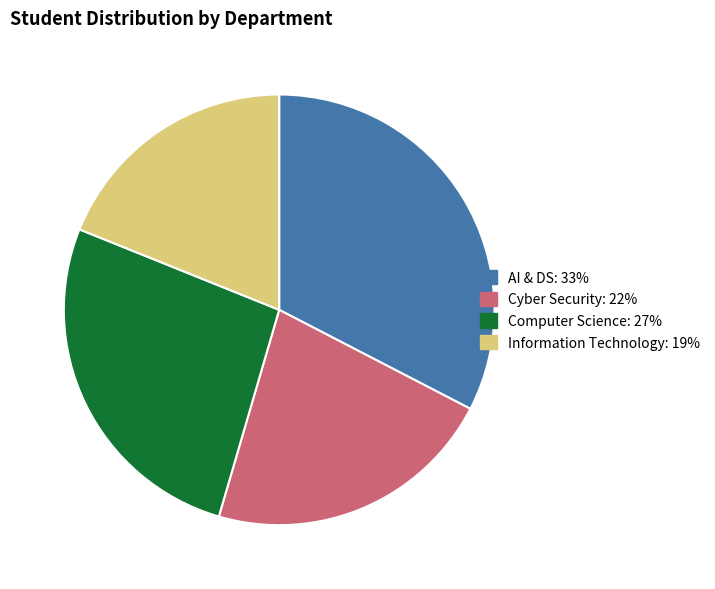

How many segments does this pie chart have?

4